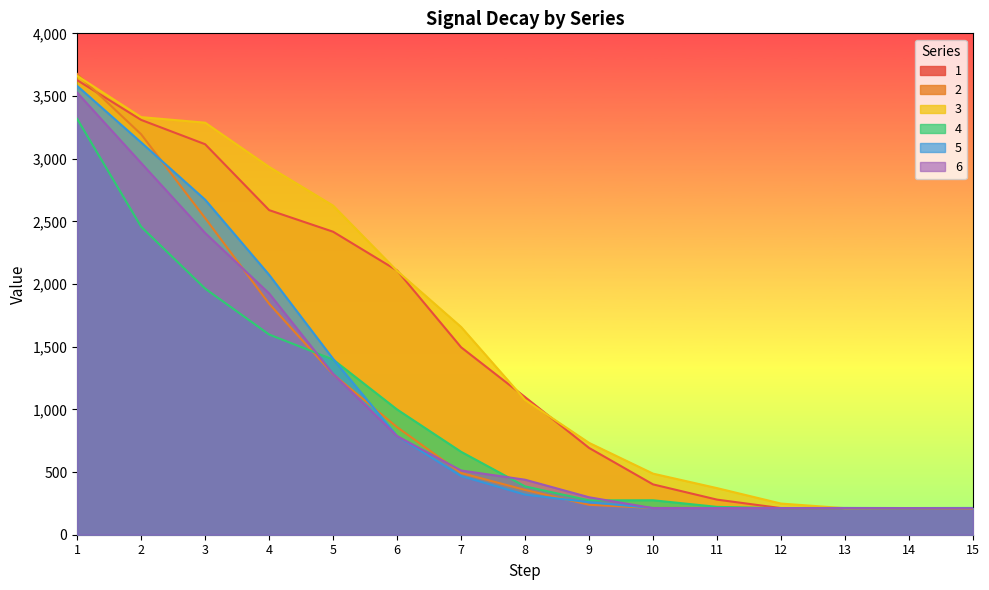

At which category does 2 reach its first local peak?

11